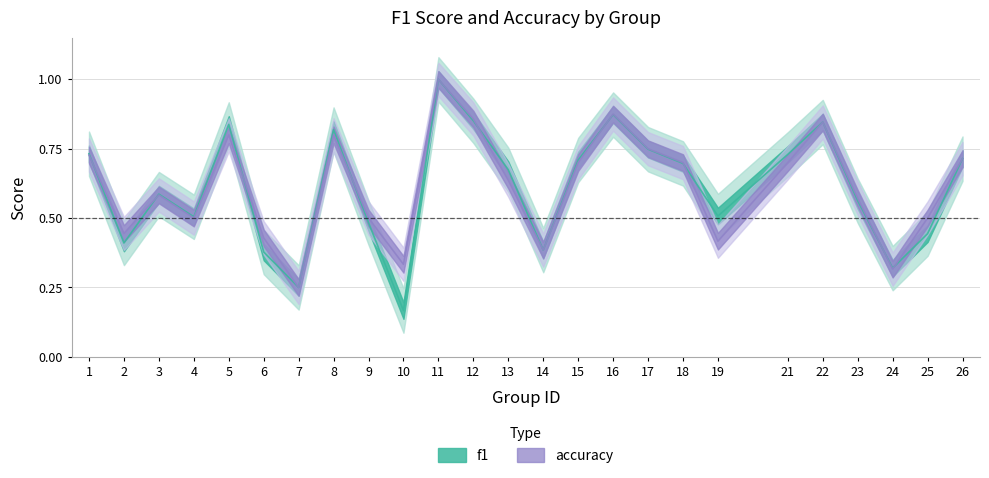

How many f1 values are between 0 and 1?

25